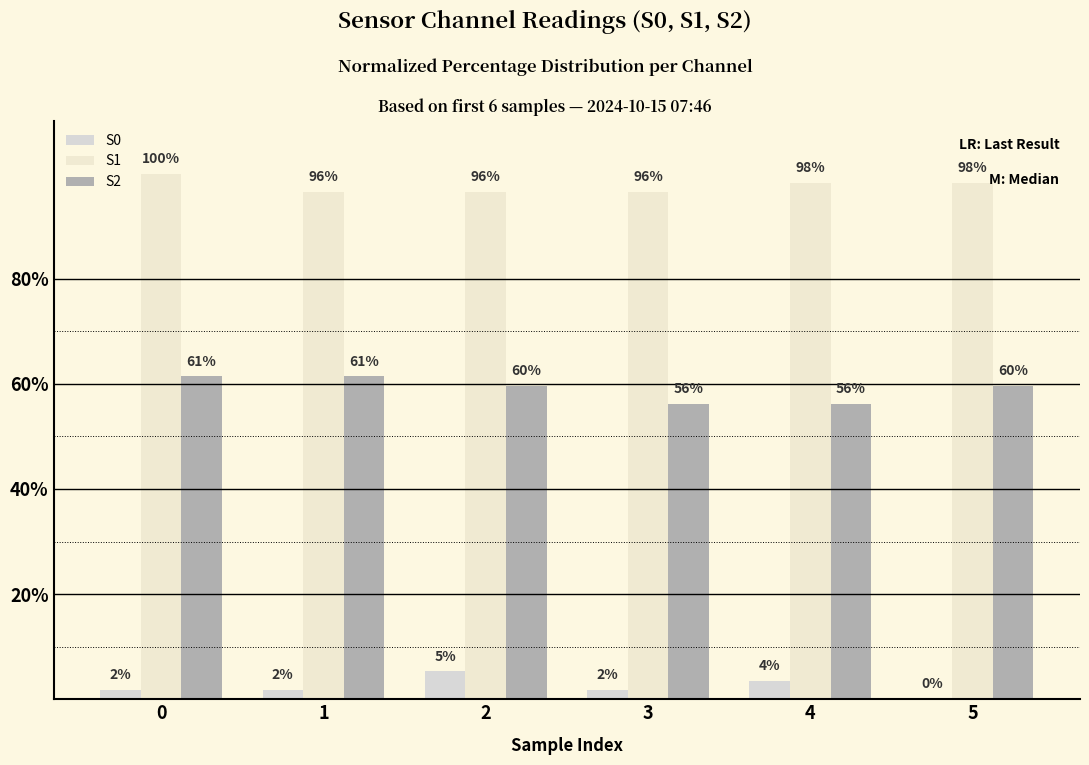

How many groups of bars are there?

6